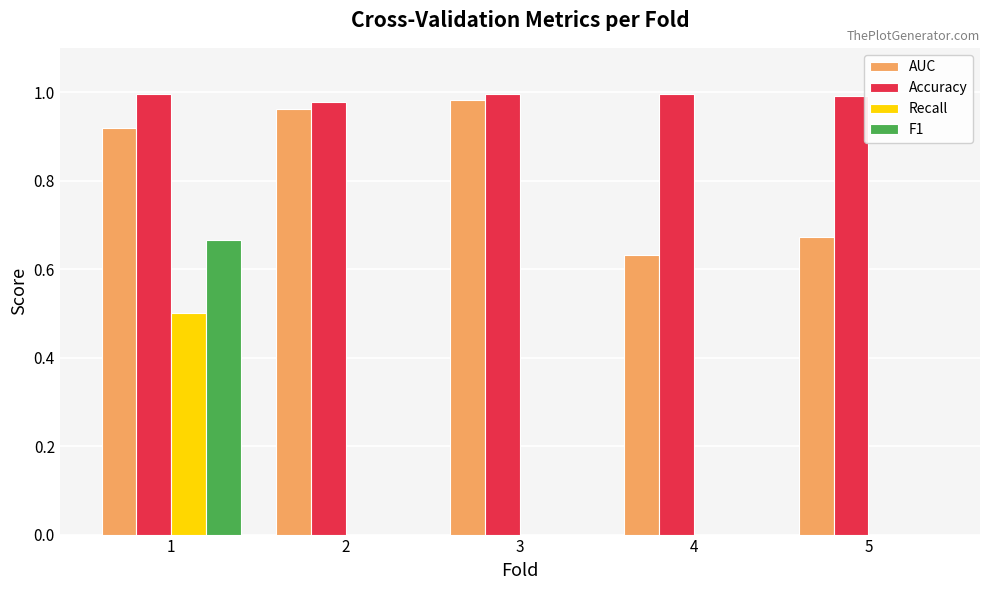

How many F1 values are between 0 and 1?

5